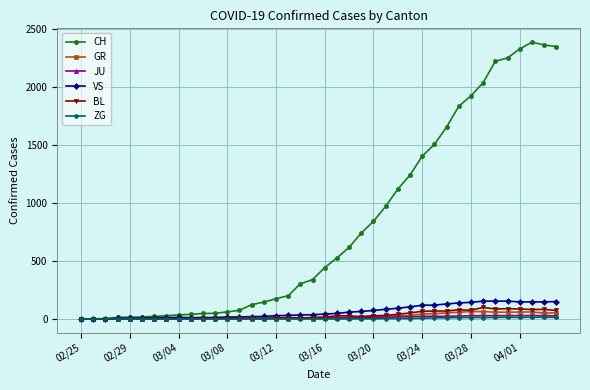

What is the difference between the maximum and second lowest values in the CH series?

2386